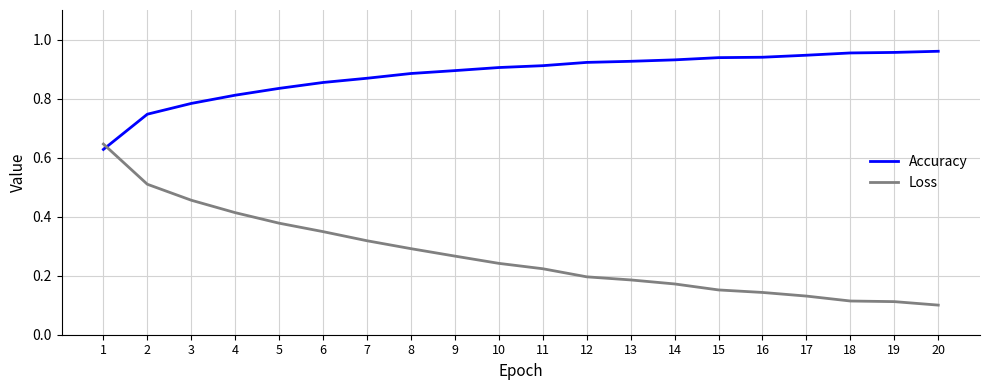

Is the value of Accuracy at 14 greater than the value of Loss at 6?

Yes